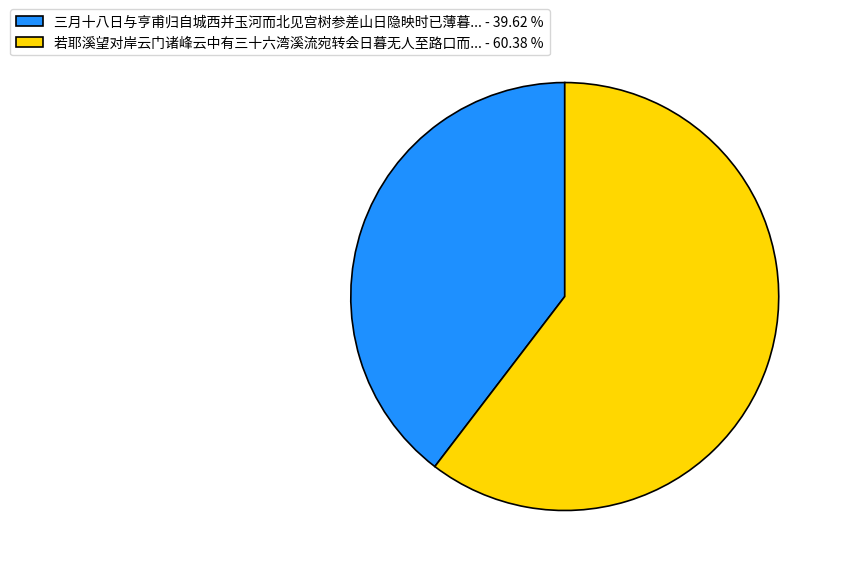

What is the smallest slice in the pie chart?

三月十八日与亨甫归自城西并玉河而北见宫树参差山日隐映时已薄暮... - 39.62 %